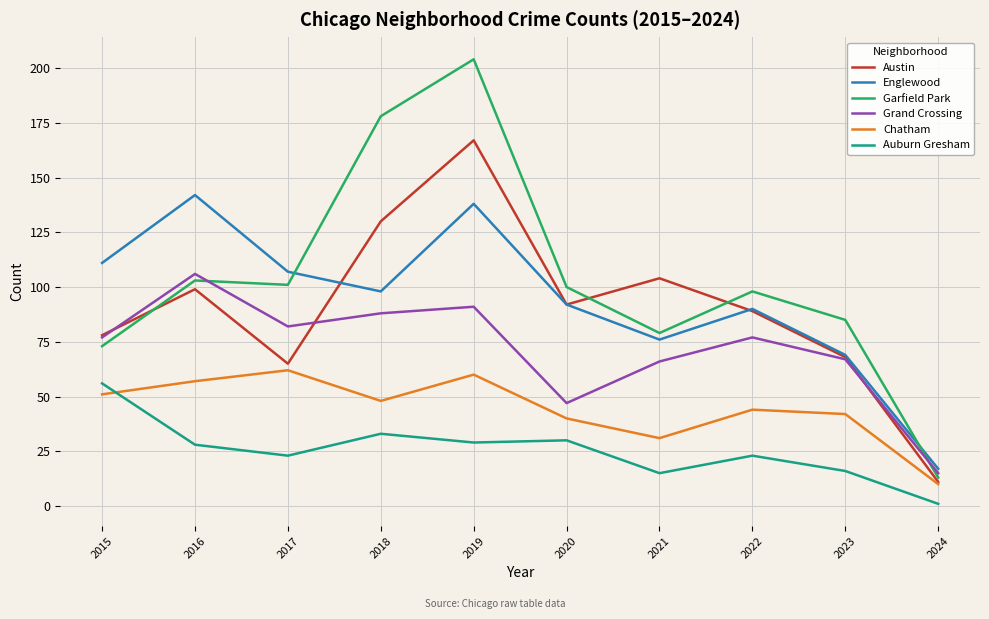

What value does the Grand Crossing series have at 2016, to the nearest 5?

105